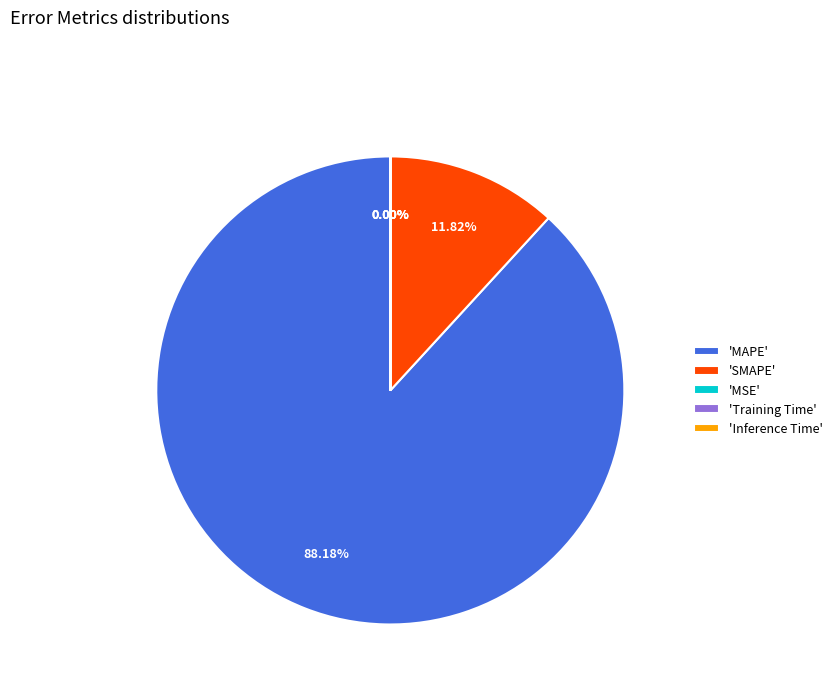

What is the largest slice in the pie chart?

'MAPE'